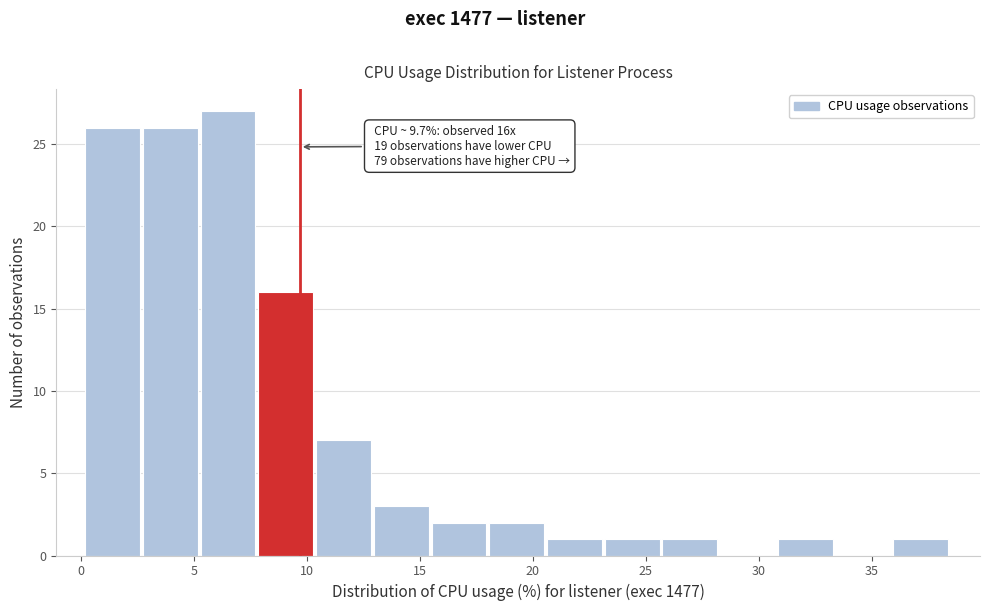

Which range on the x-axis has the tallest bar?

5.5 to 8.0